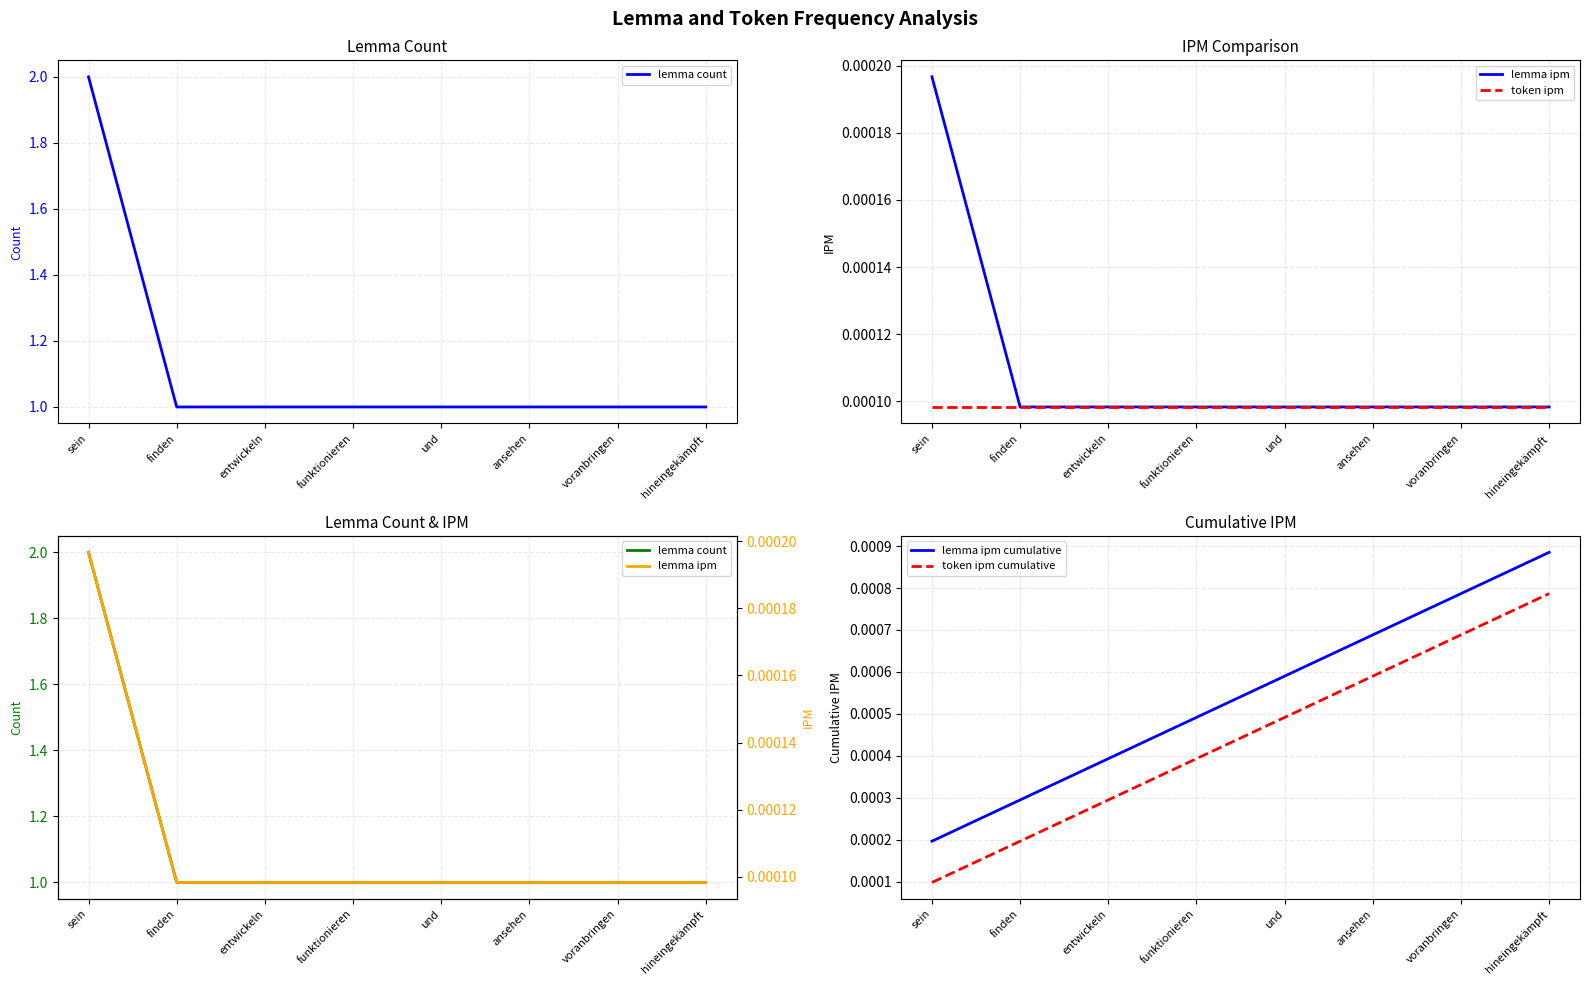

How many lemma ipm values are between 0 and 1?

8